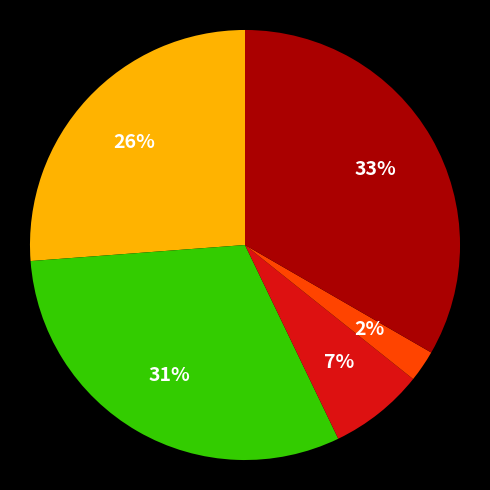

To the nearest percent, what is the difference between the largest and smallest slice percentages?

31%